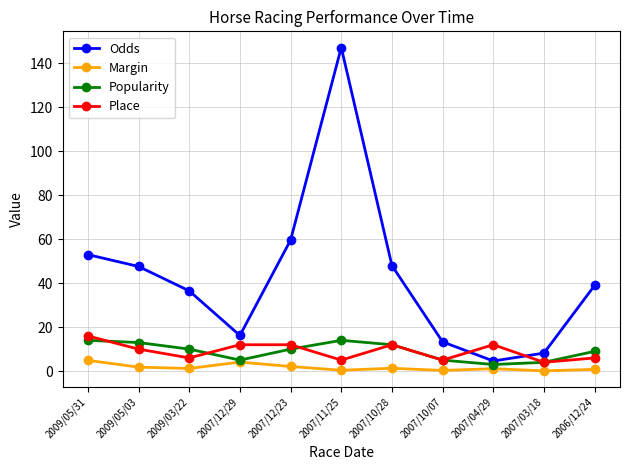

What is the minimum value for Place?

4.0